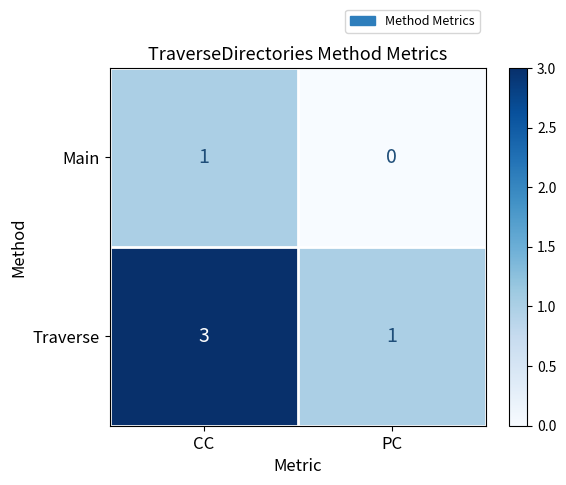

Reading left to right, extract all data points from this chart.

Main: 1	0
Traverse: 3	1